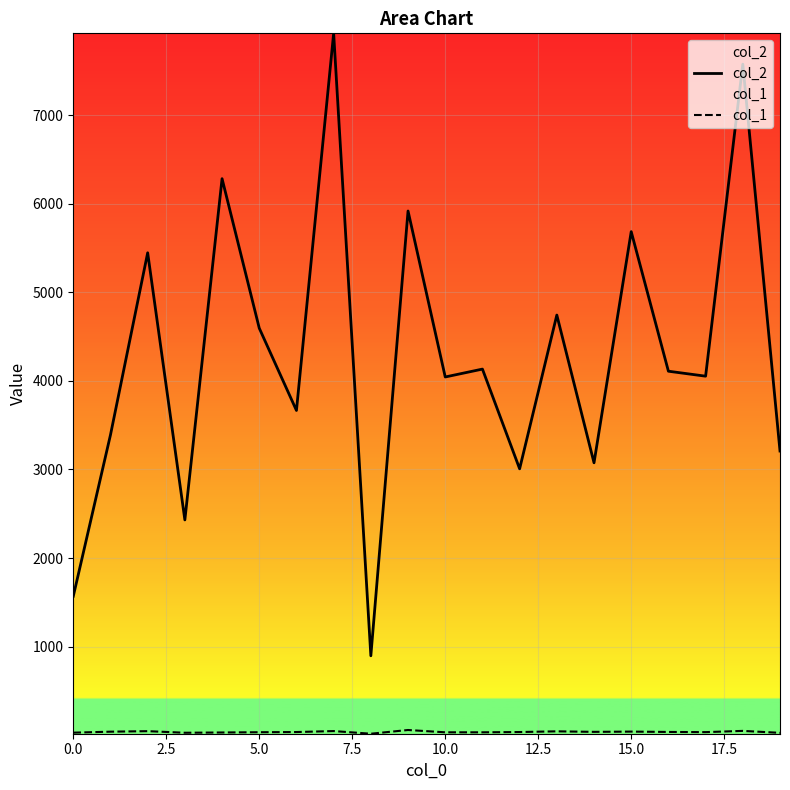

What are all the series names shown in the legend?

col_2, col_1